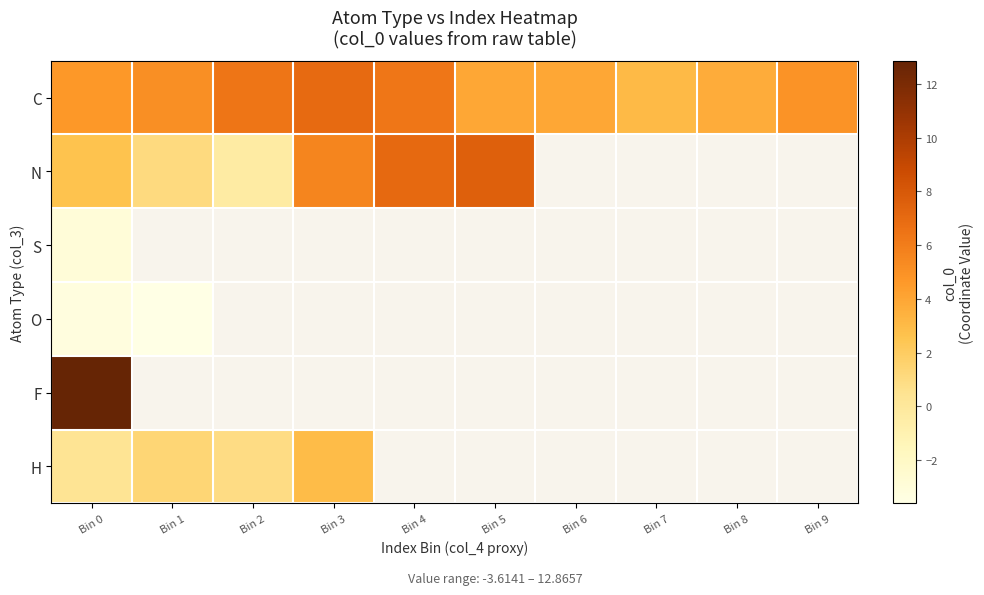

What is the difference between the maximum and minimum values in the H series?

2.6